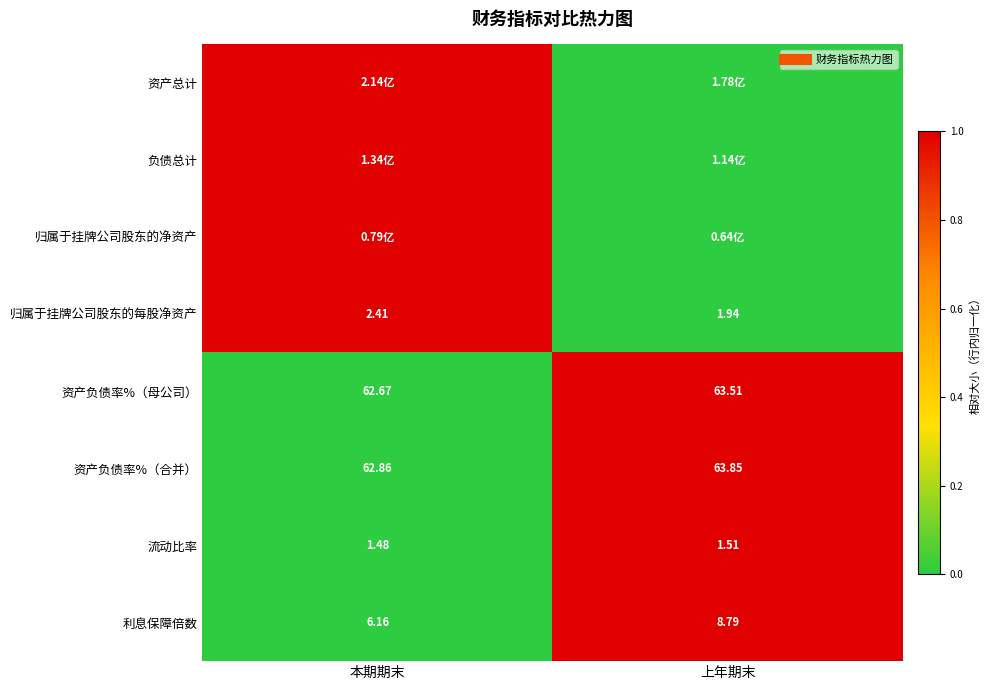

What value does the 资产负债率%（母公司） series have at 上年期末?

1